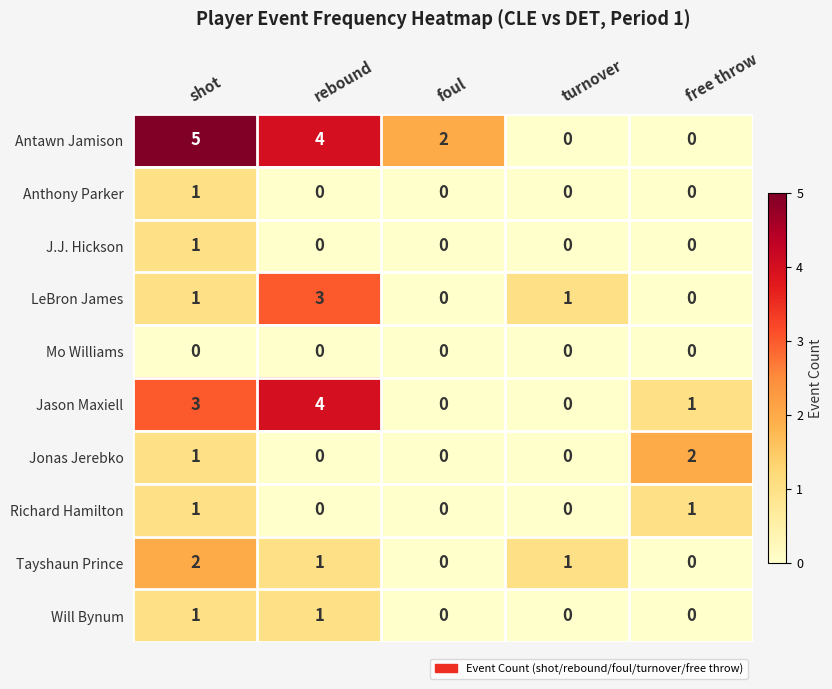

How many categories are shown in the chart?

5